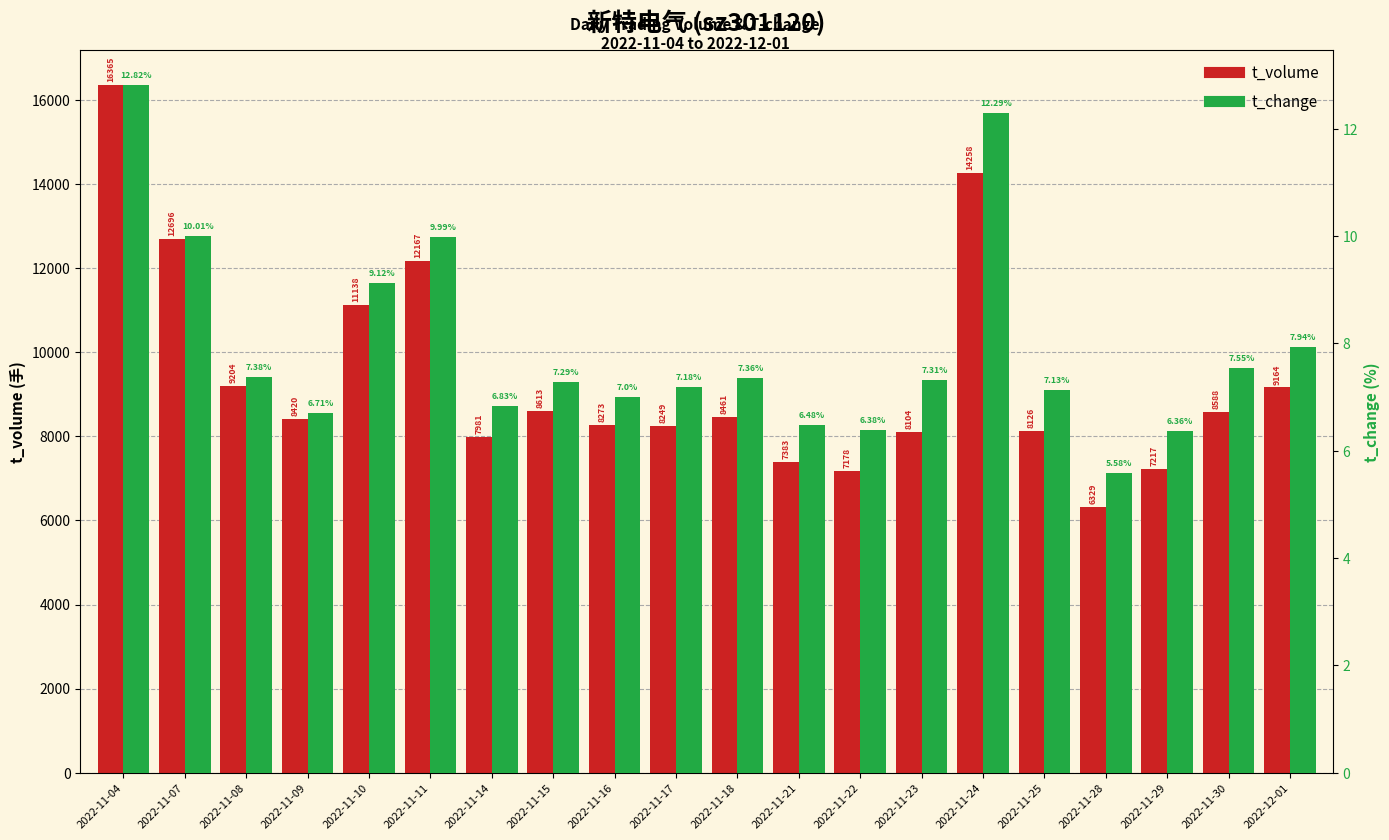

Which series has the largest total across all categories?

t_volume